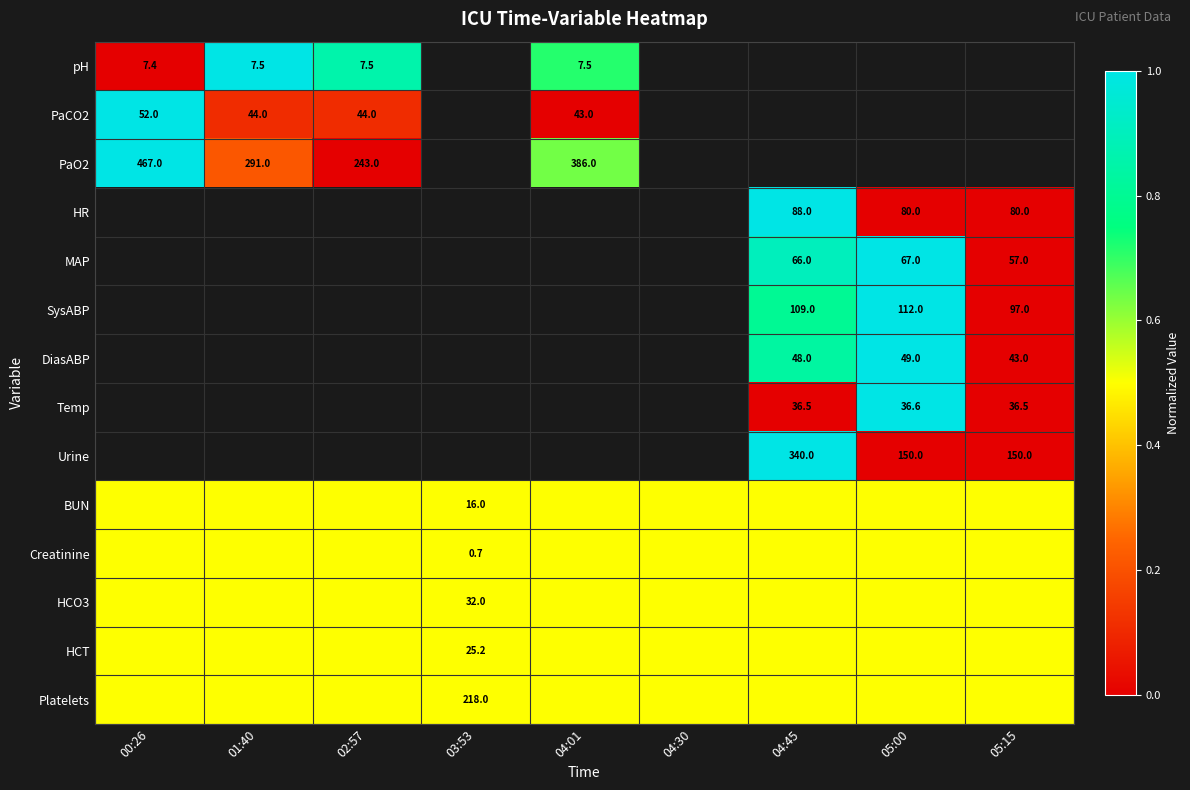

Count the number of data series in this chart.

14